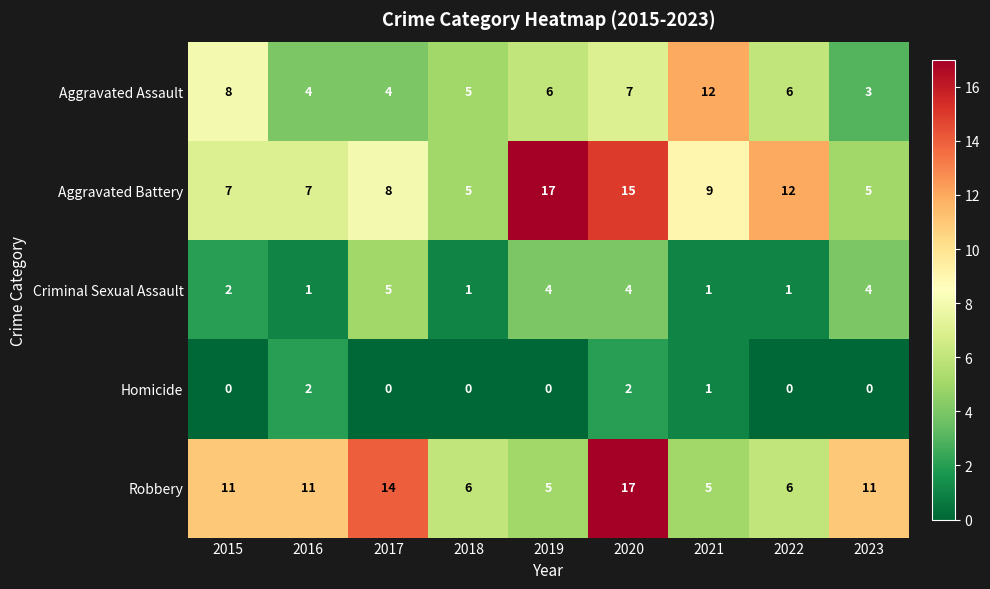

How many Homicide values are between 0 and 1?

7